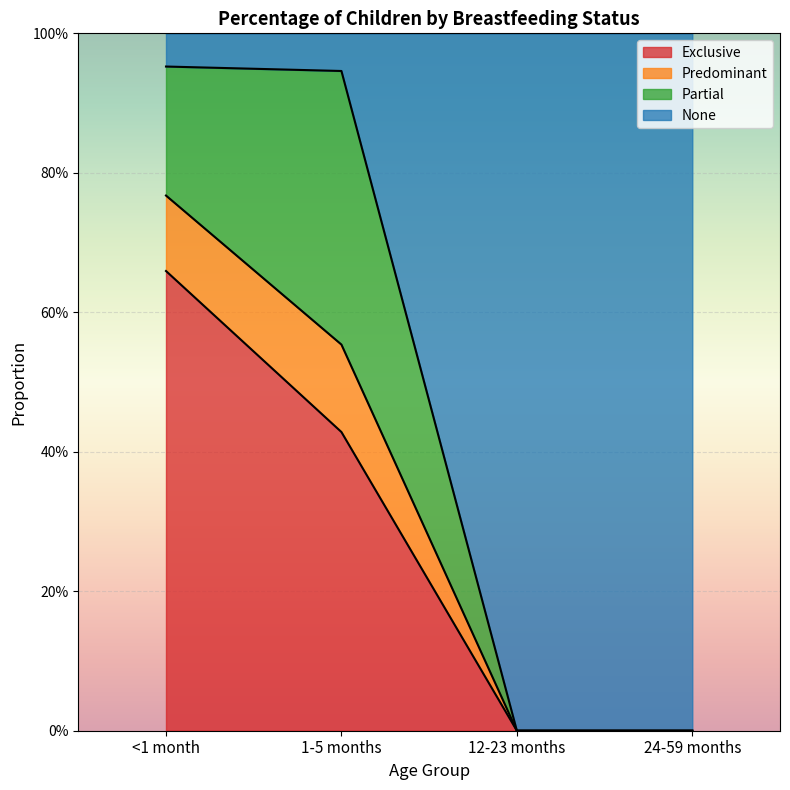

What is the label of the 4th point from the left?

24-59 months